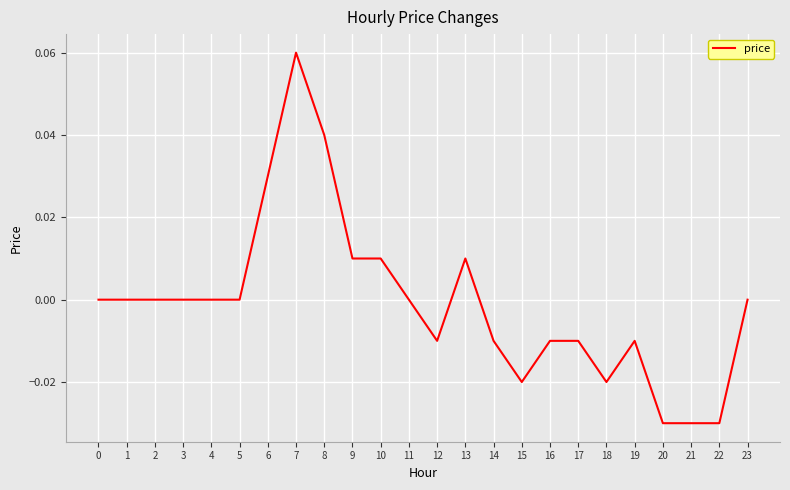

Which category has the highest value across all series?

7